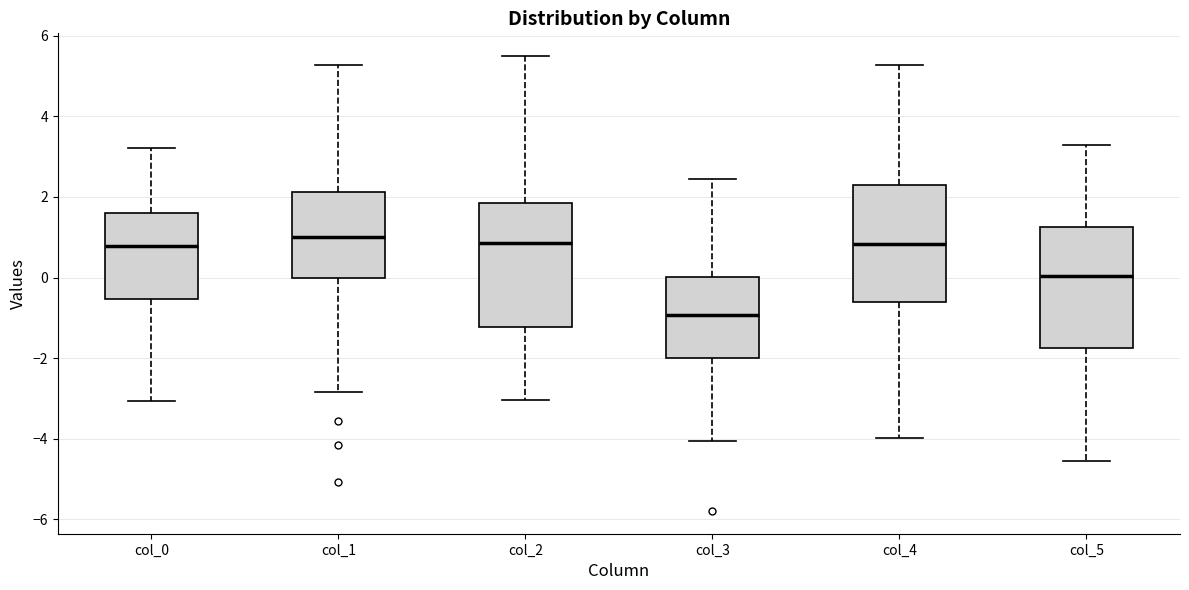

Where is the upper edge of the box for col_1 on the y-axis? The values are not printed on the chart, so give them approximately, as read against the axis.

2.2